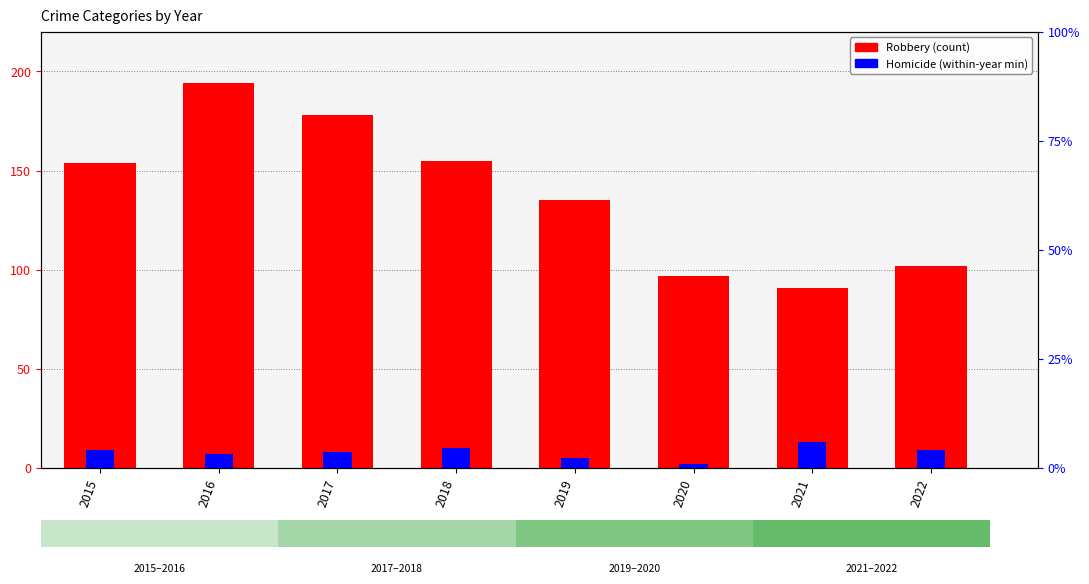

What is the lowest value of the Homicide series?

2